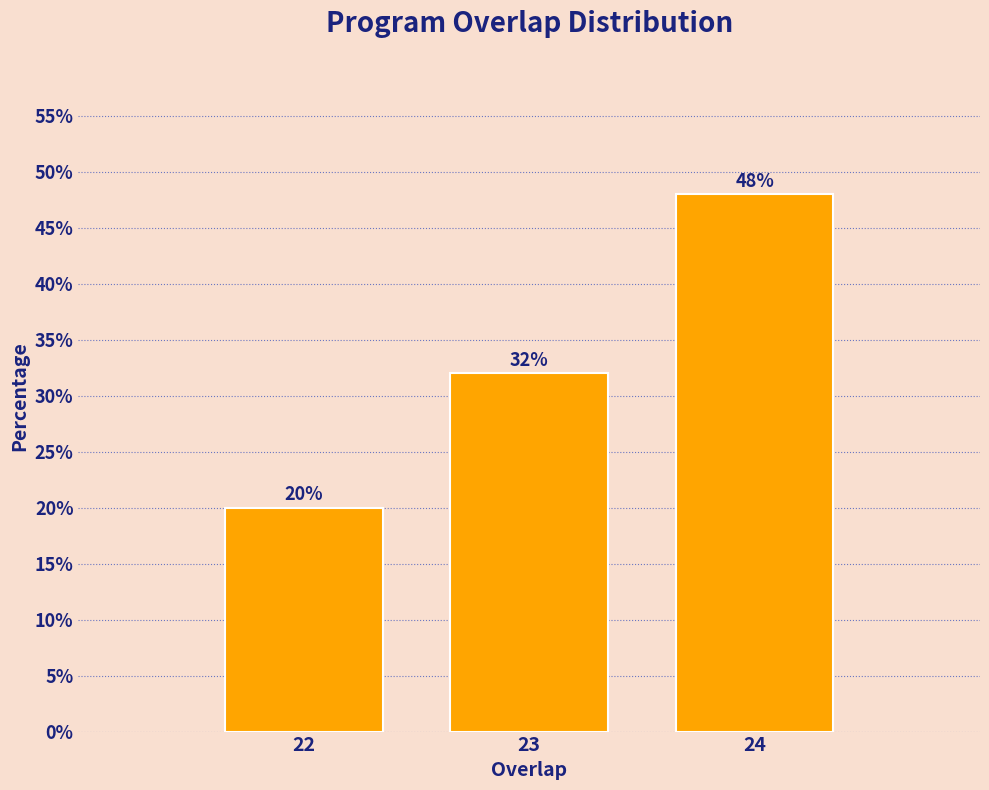

Reading left to right, list all the values displayed in this chart.

22=20	23=32	24=48